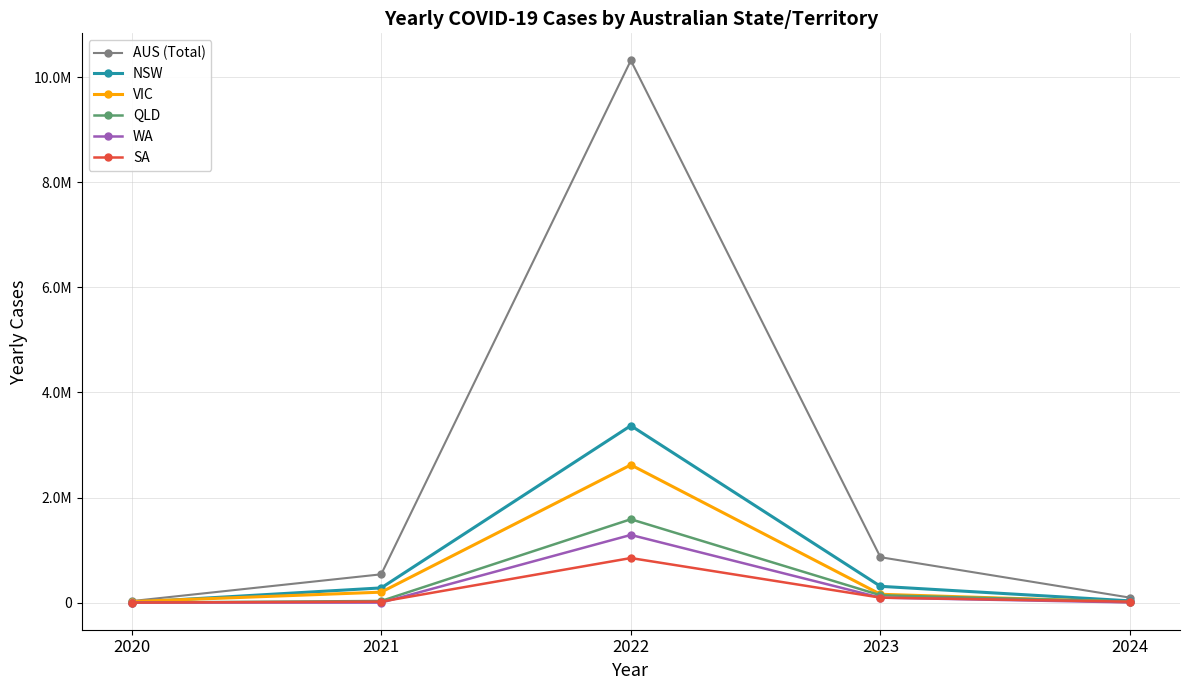

Which series has the largest range (max minus min)?

AUS (Total)